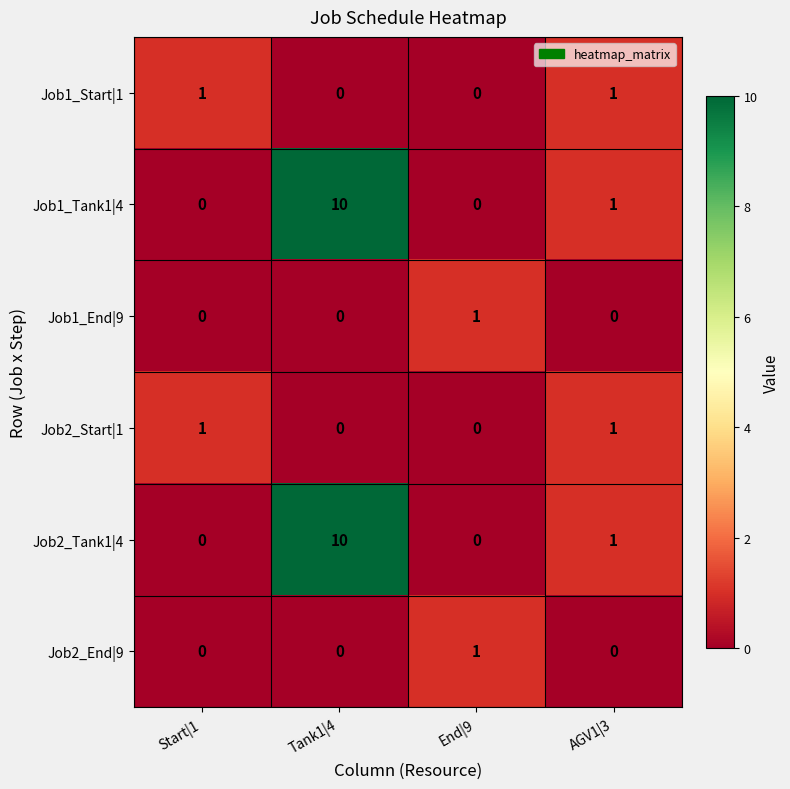

Is it true that Job2_Start|1 equals 0 at AGV1|3?

False